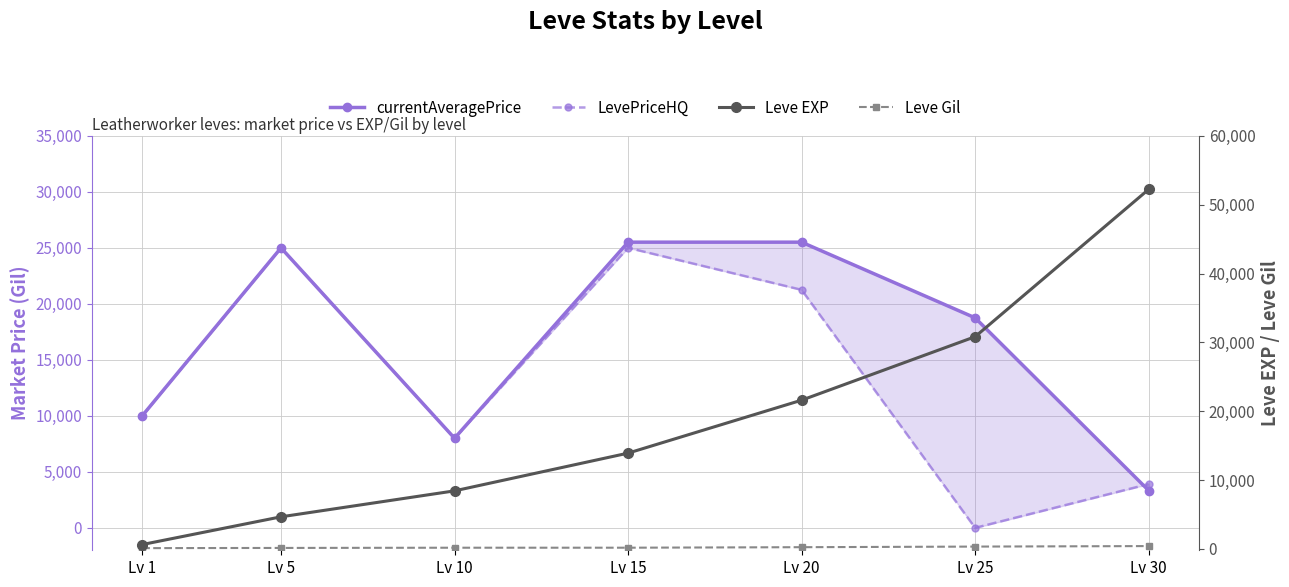

How many intersections are there between LevePriceHQ and Leve Gil?

2